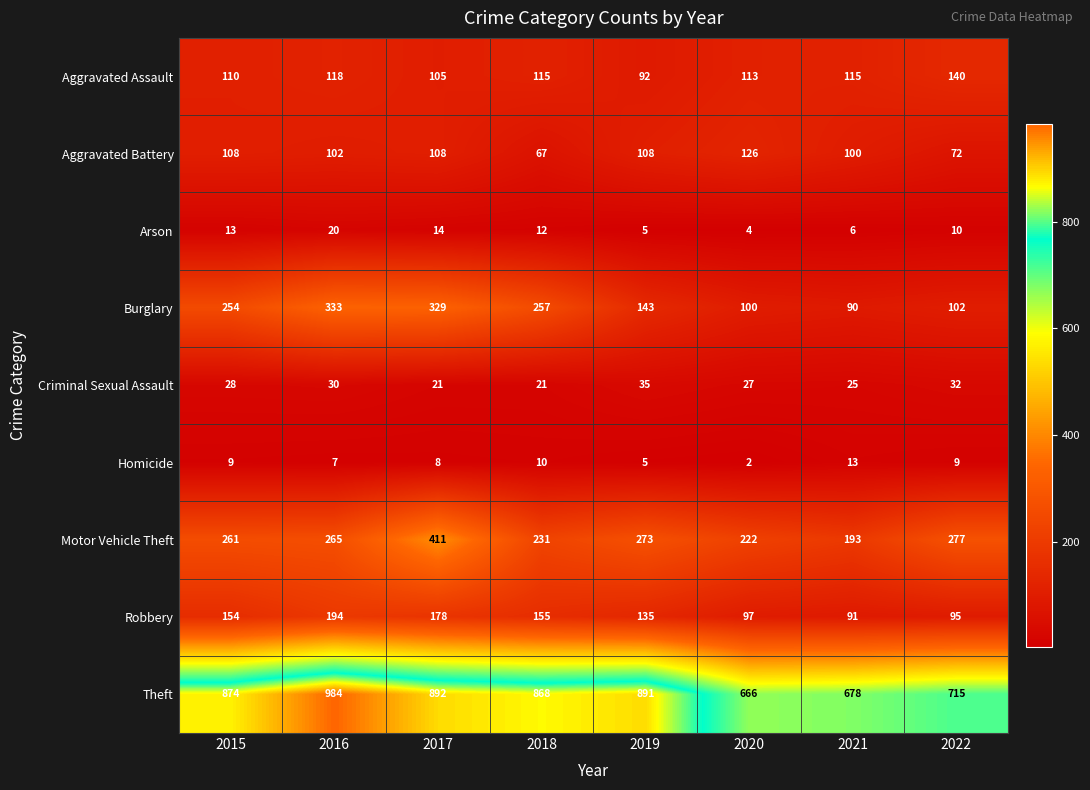

What is the difference between the maximum and minimum values in the Motor Vehicle Theft series?

218